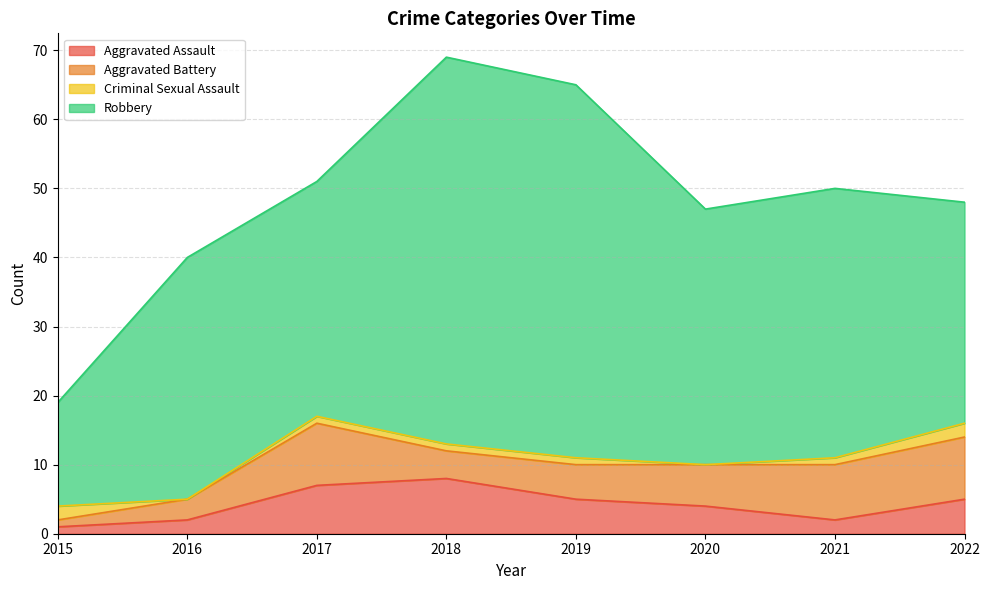

How many values in the Aggravated Assault series exceed 5?

2